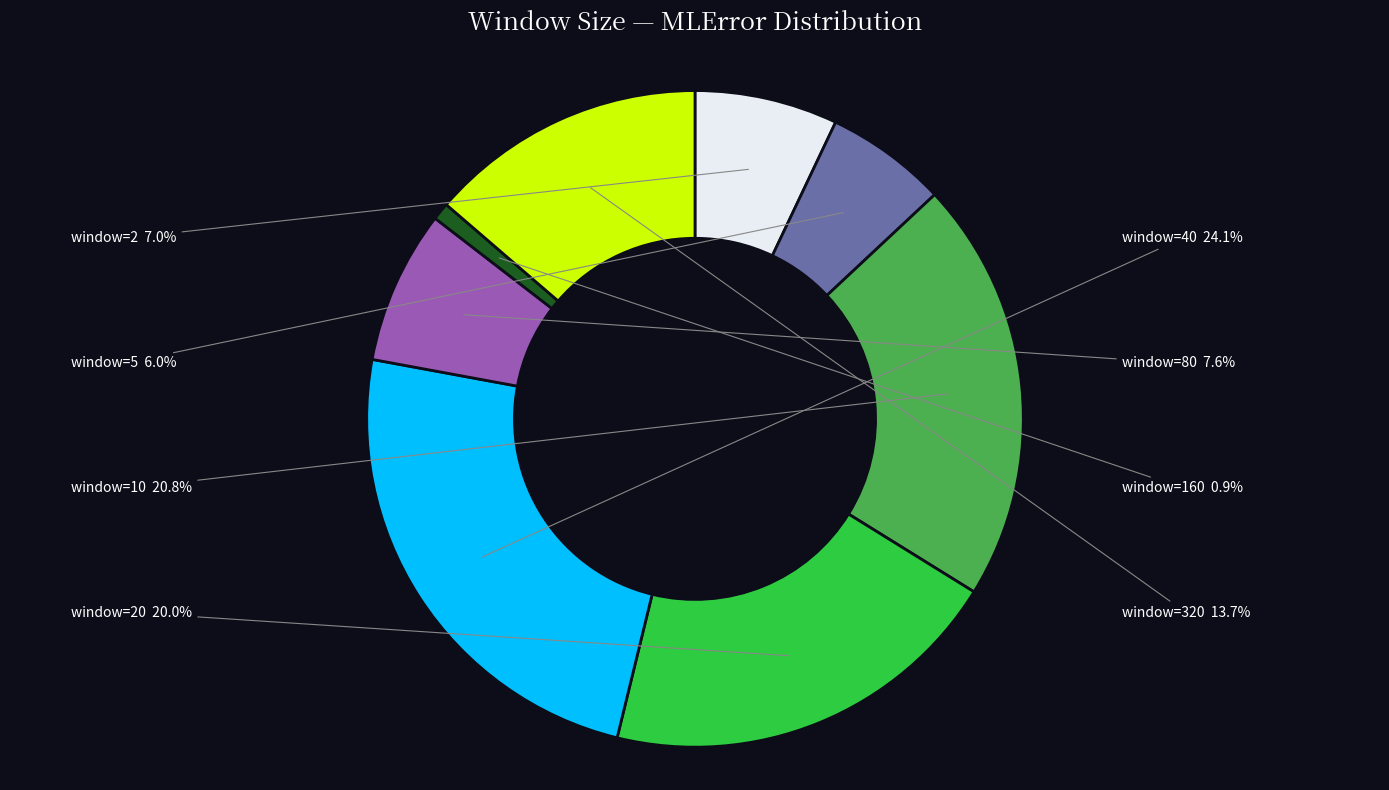

Is there a majority slice in this chart?

No